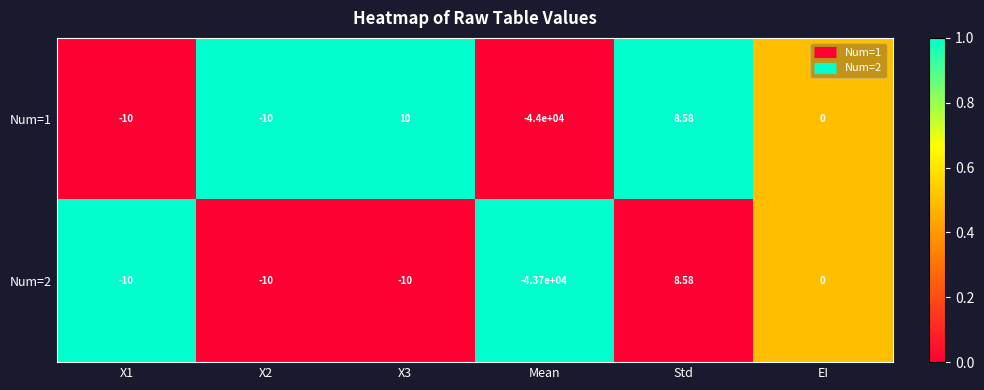

At which label does Num=2 reach its minimum?

Mean